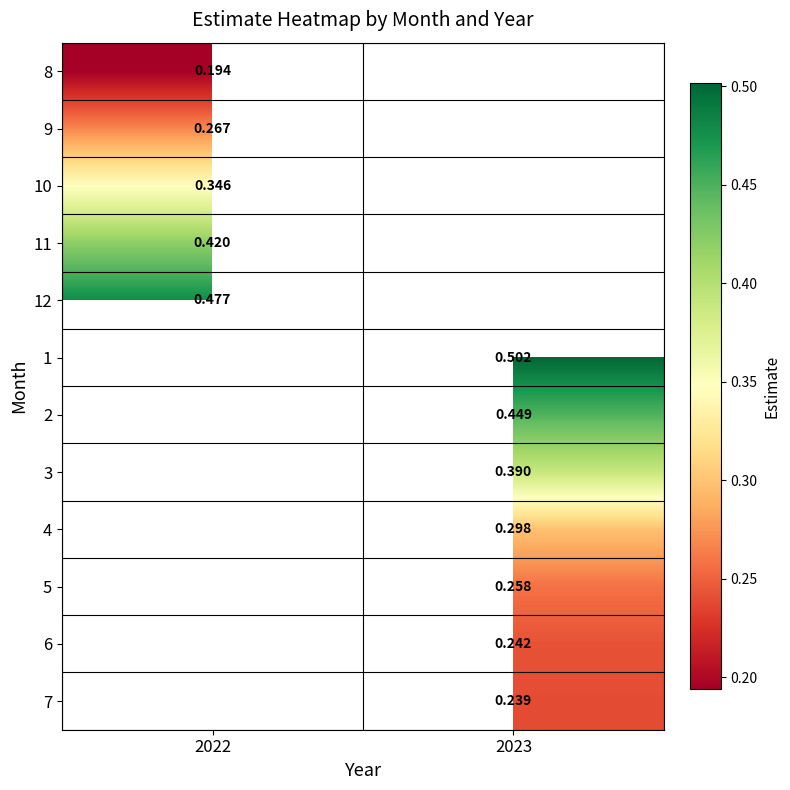

Which label corresponds to the largest value in the chart?

2023